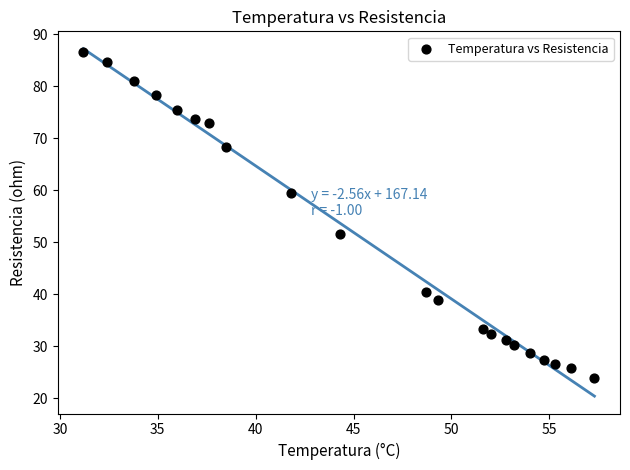

What Y value in the scatter plot is closest to 55?

51.6